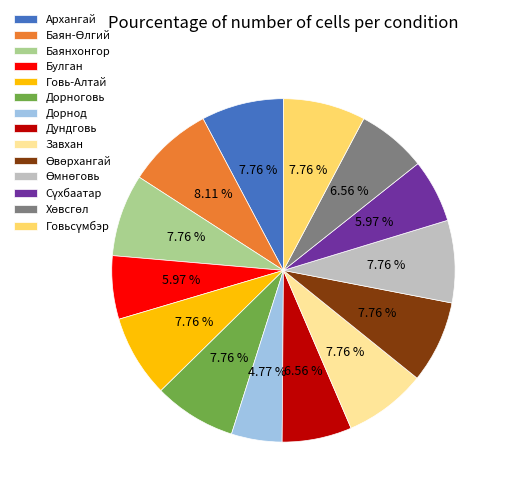

How many slices are in this pie chart?

14